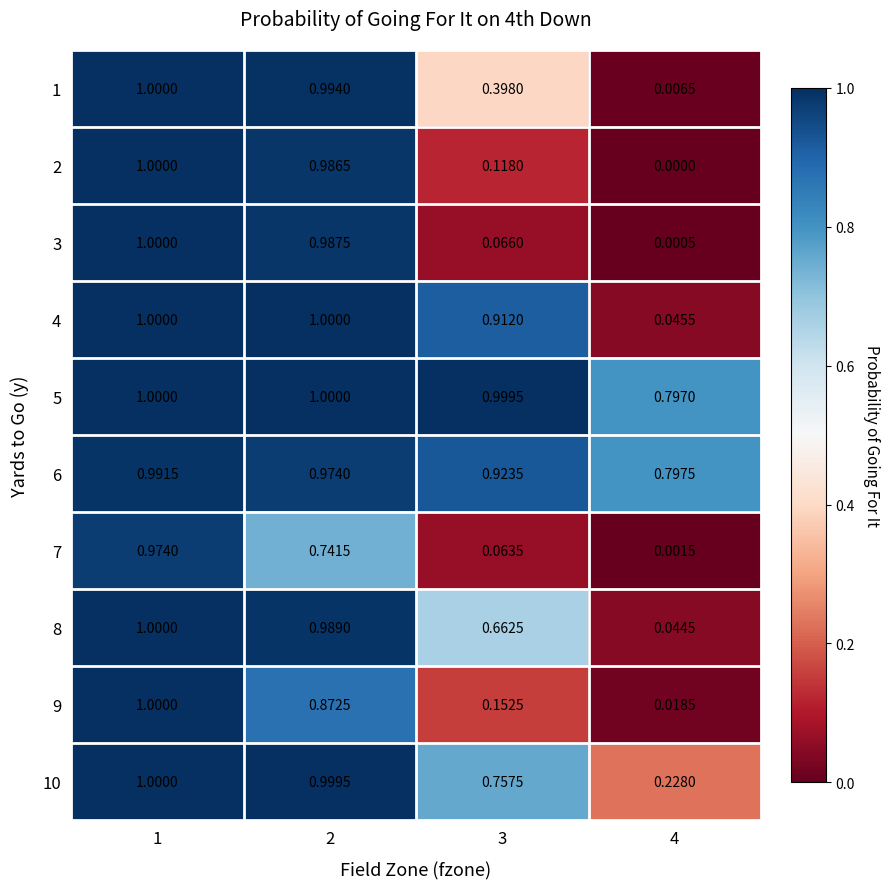

Is the value of 3 at 4 greater than the value of 2 at 3?

No